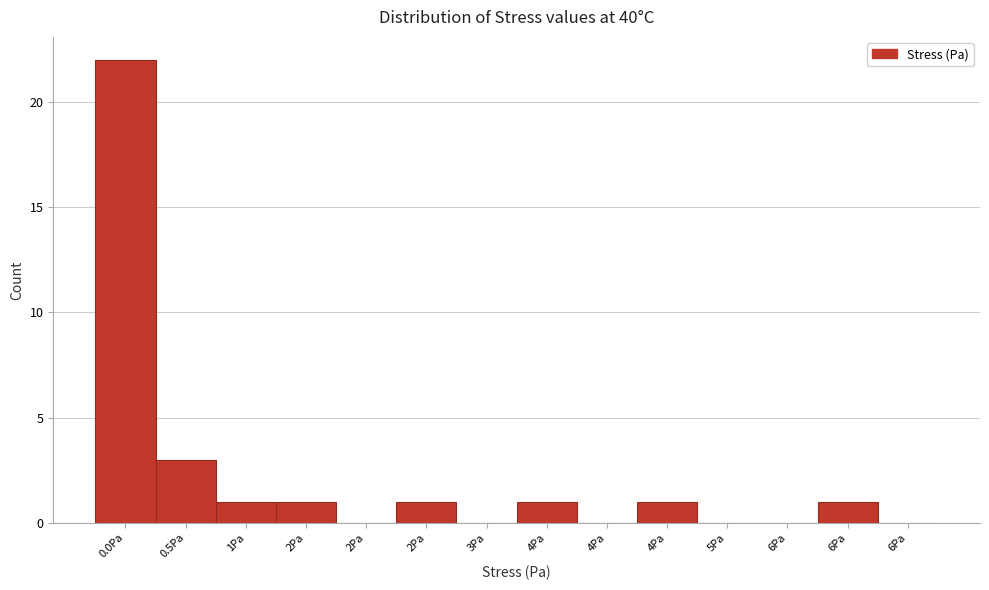

How many categories are shown in the chart?

14